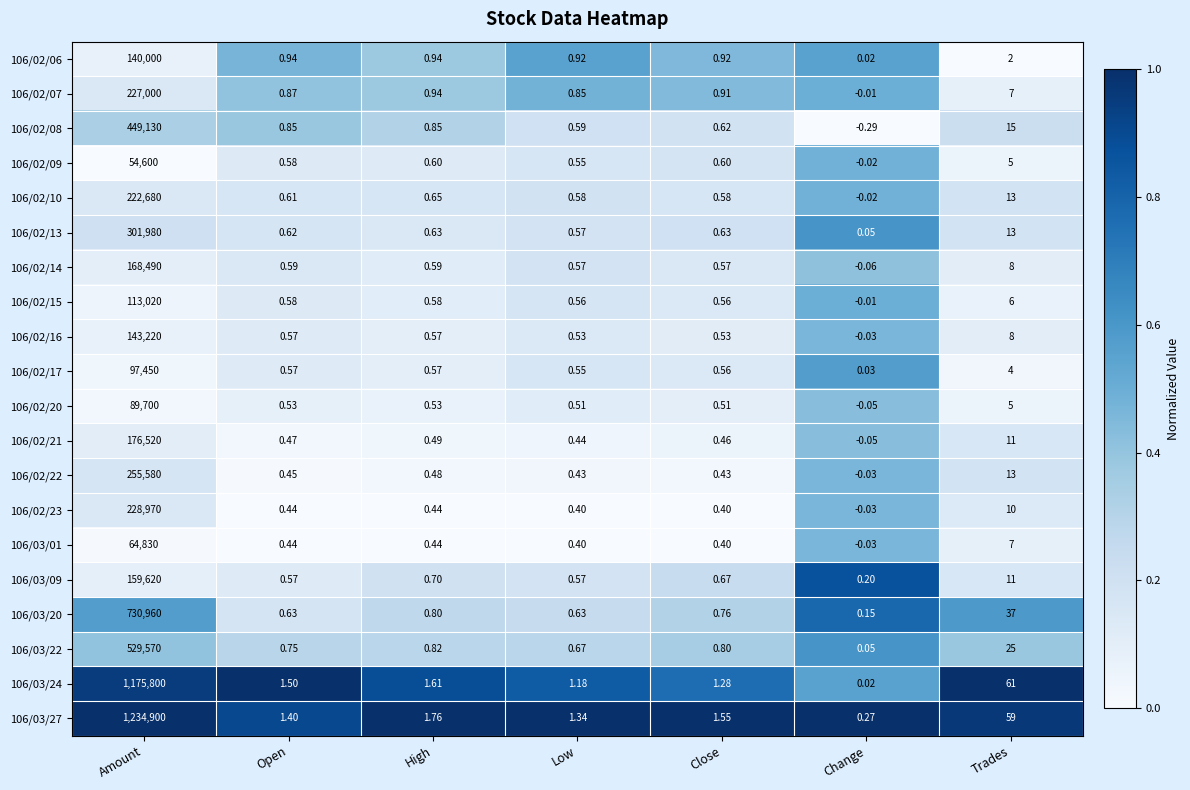

How many series are shown in this chart?

20